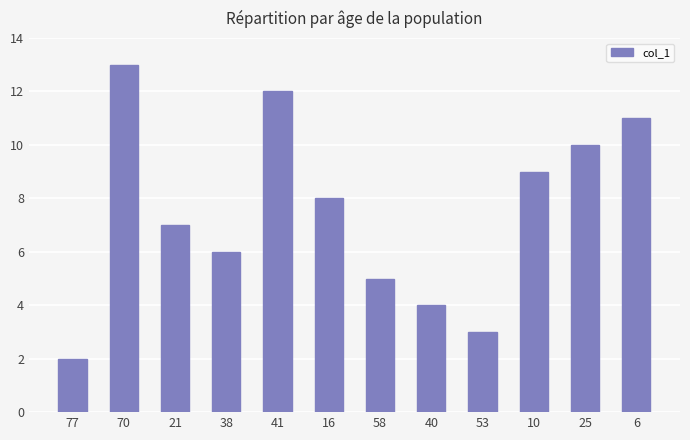

List the labels in order of value, smallest first.

77, 53, 40, 58, 38, 21, 16, 10, 25, 6, 41, 70